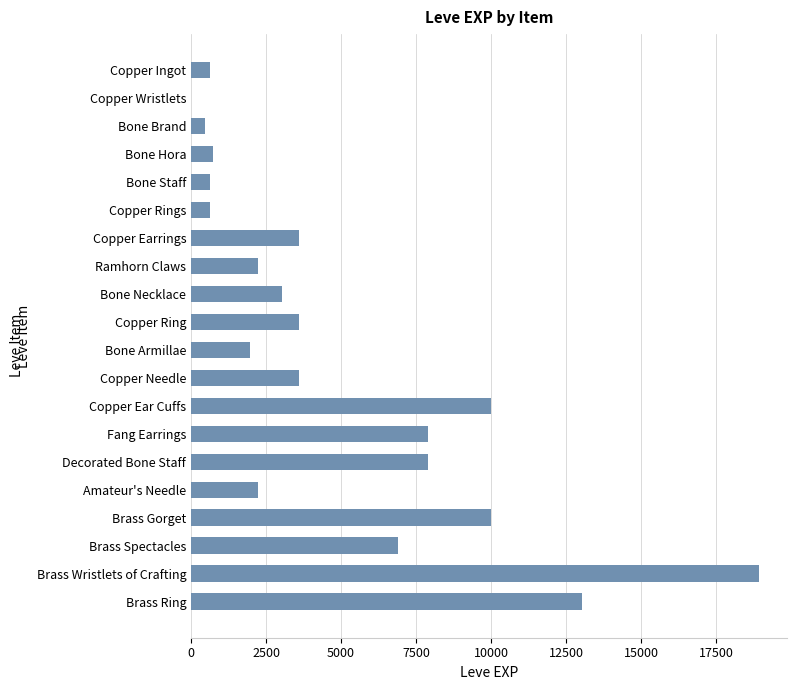

Which has a higher value, Decorated Bone Staff or Copper Wristlets?

Decorated Bone Staff